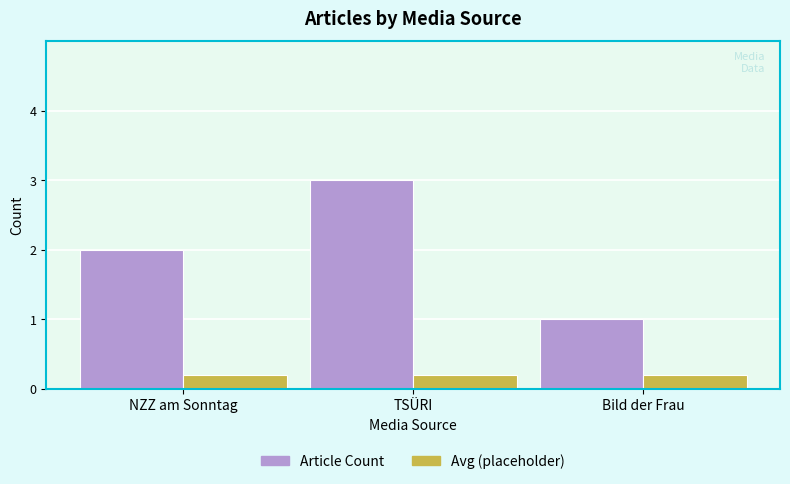

What is the minimum value shown in the chart?

0.2